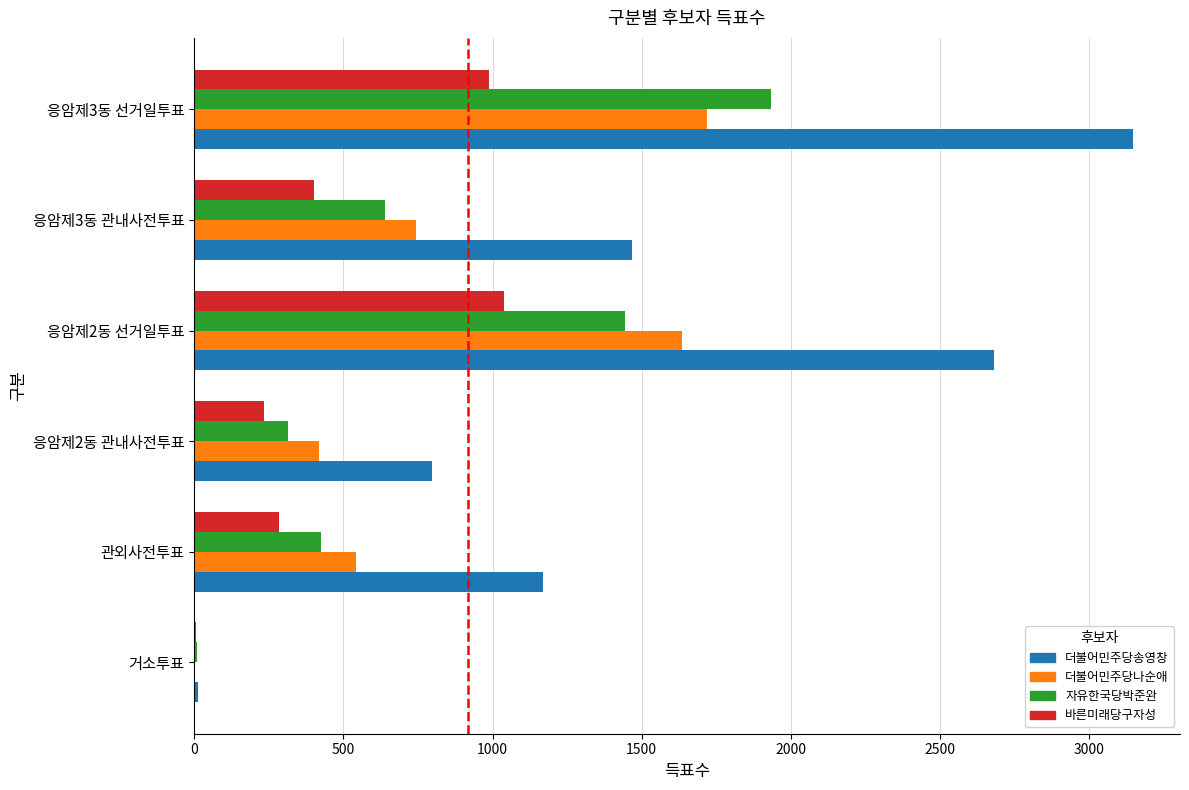

Where is 더불어민주당나순애 nearest to the value 861?

응암제3동 관내사전투표